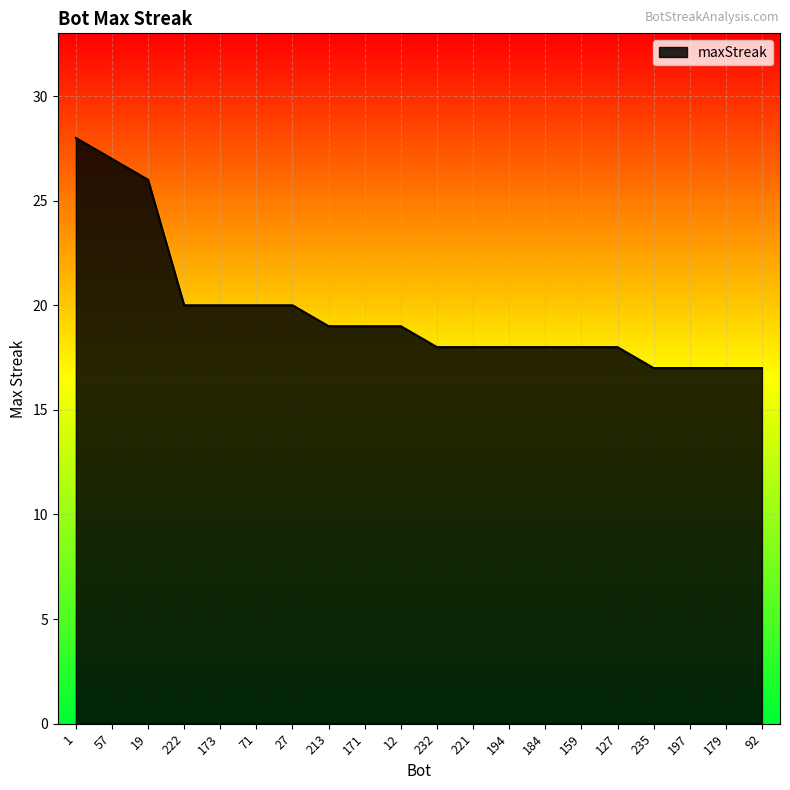

Which has a higher value, 197 or 173?

173